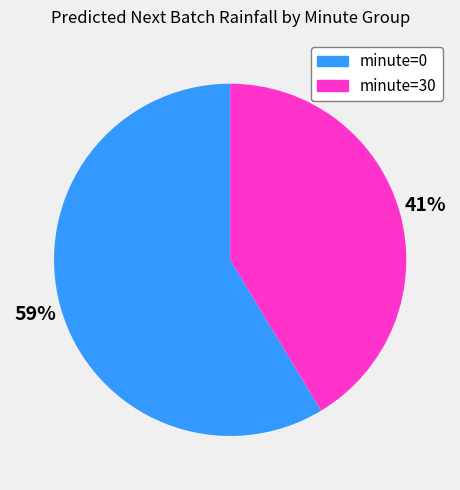

Is it true that minute=30 is 41% of the pie?

True